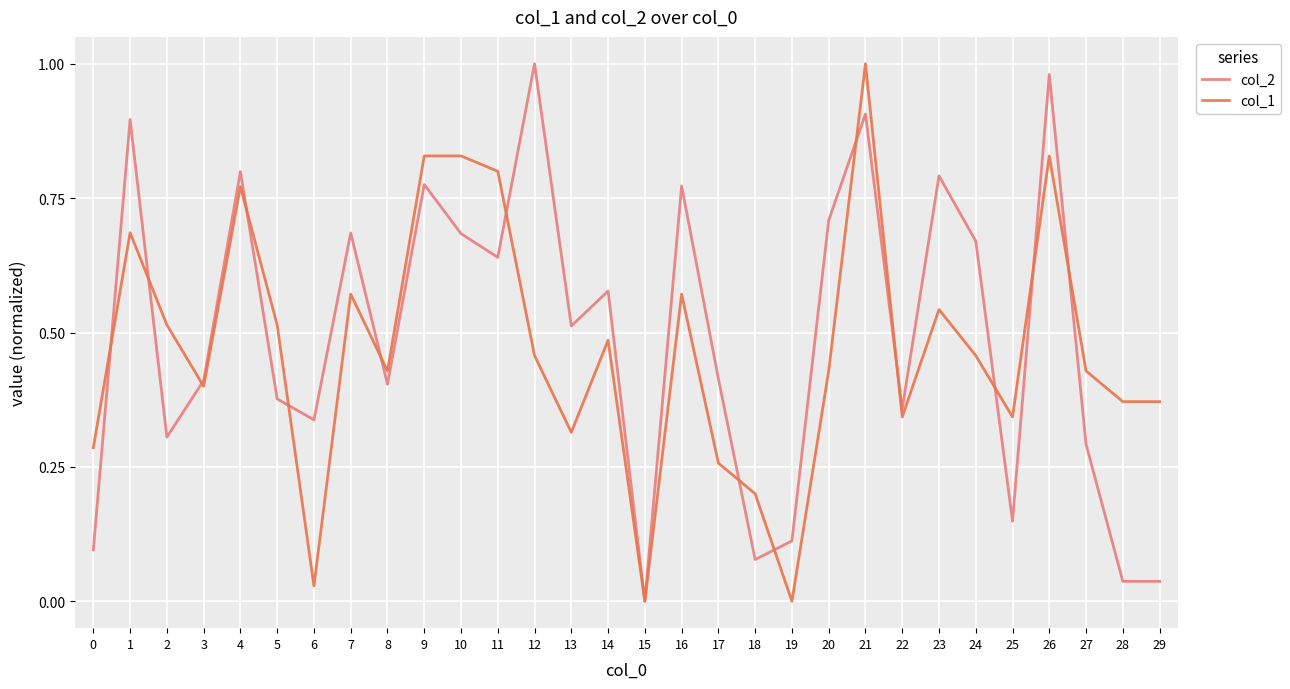

Between 7 and 25, which series saw the biggest shift?

col_2